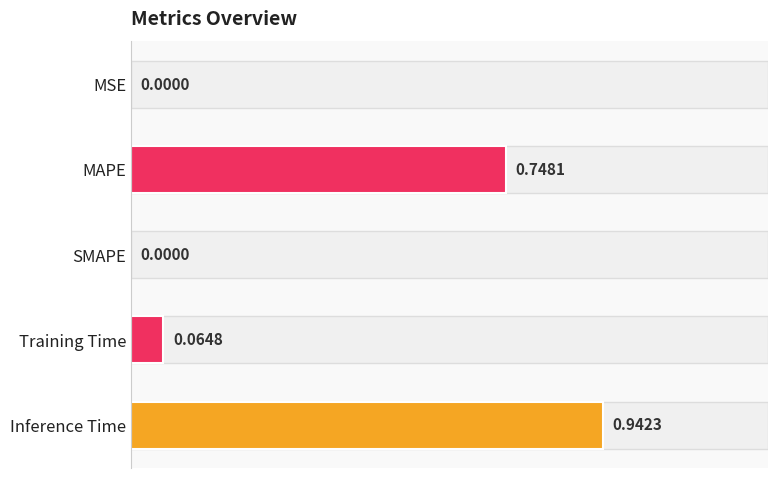

What is the change in value from MAPE to Inference Time?

+0.2